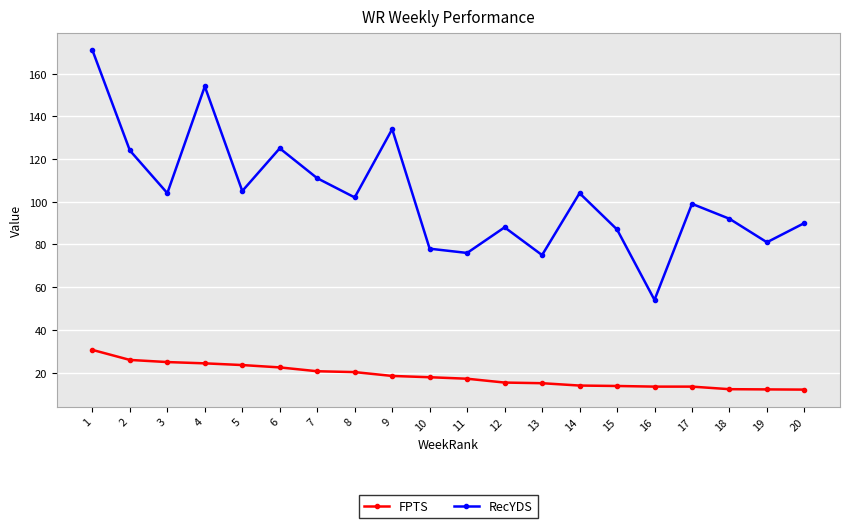

Where is the first local maximum for RecYDS?

4